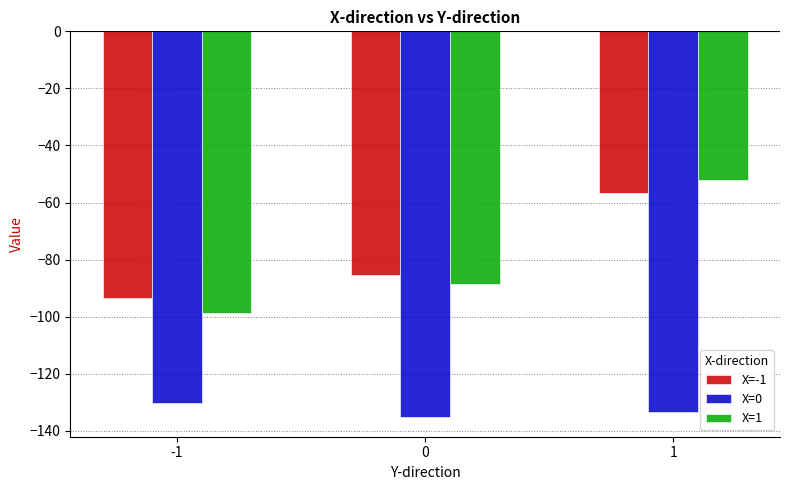

Reading left to right, extract all data points from this chart.

X=-1: -93.5	-85.4	-56.5
X=0: -130.4	-135.3	-133.4
X=1: -98.8	-88.6	-52.2